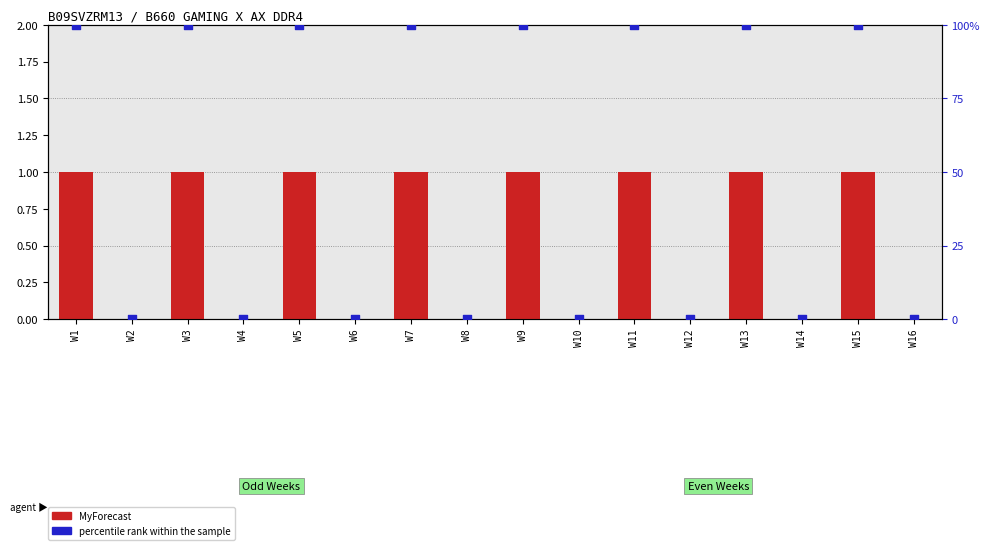

At which category is the sum across all series the highest?

W1